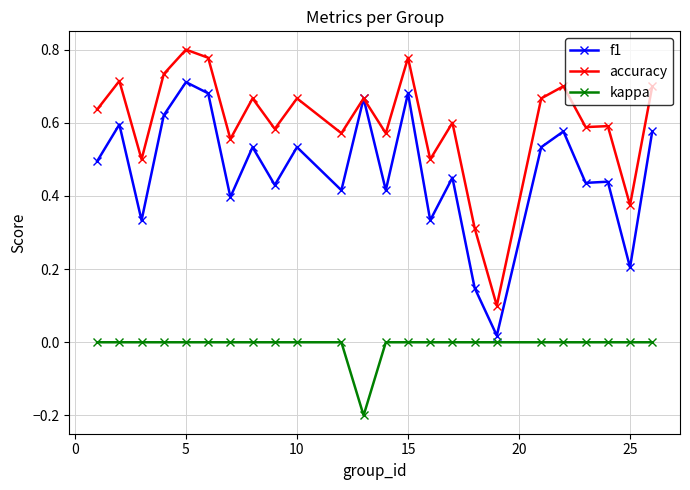

Which series has the largest total across all categories?

accuracy